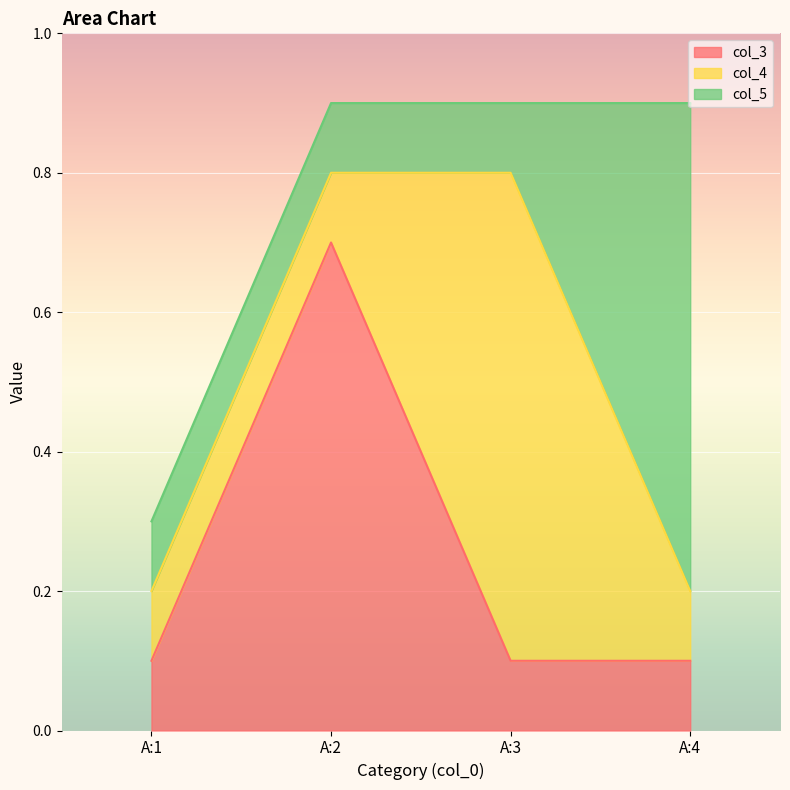

What is the total value across all series at A:4?

0.9